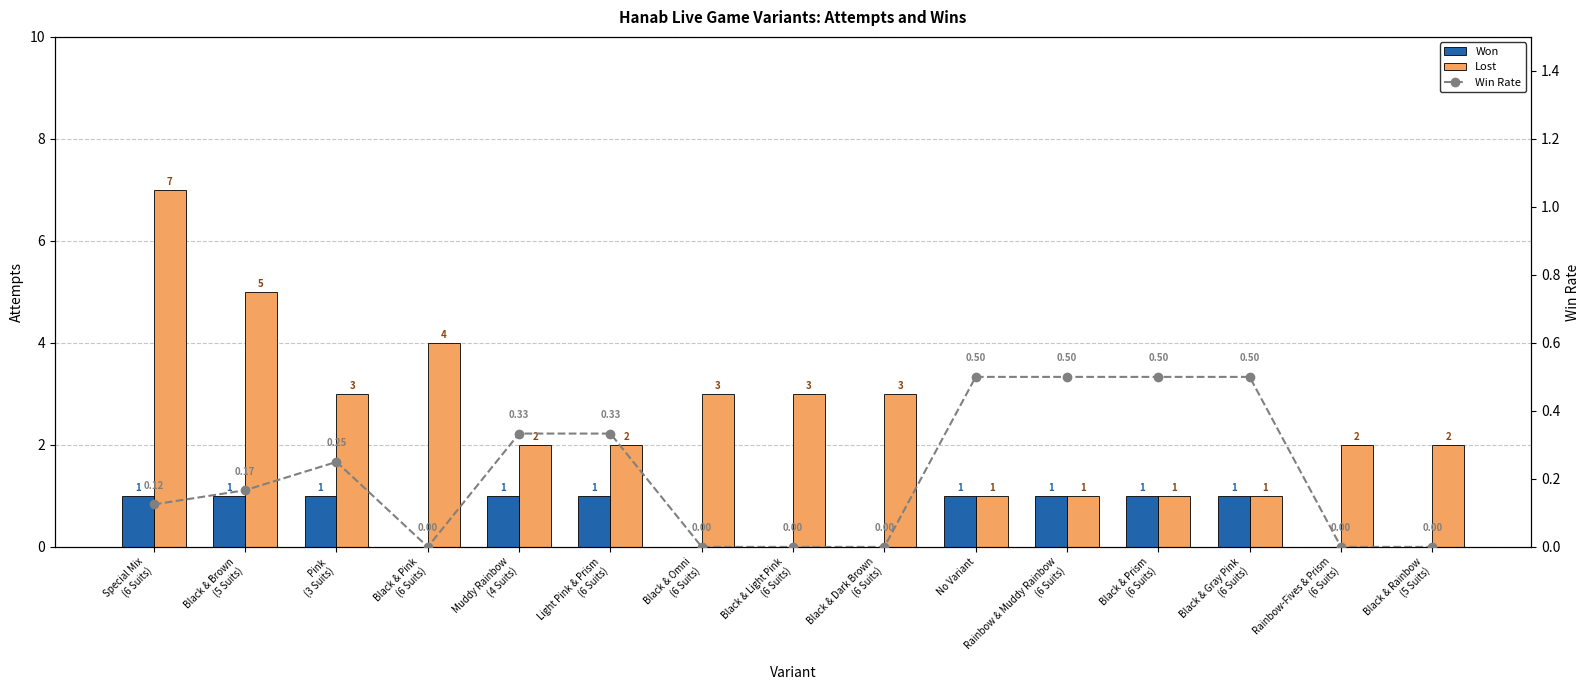

The value of Win Rate at Black & Gray Pink
(6 Suits) is 0.7. True or false?

False